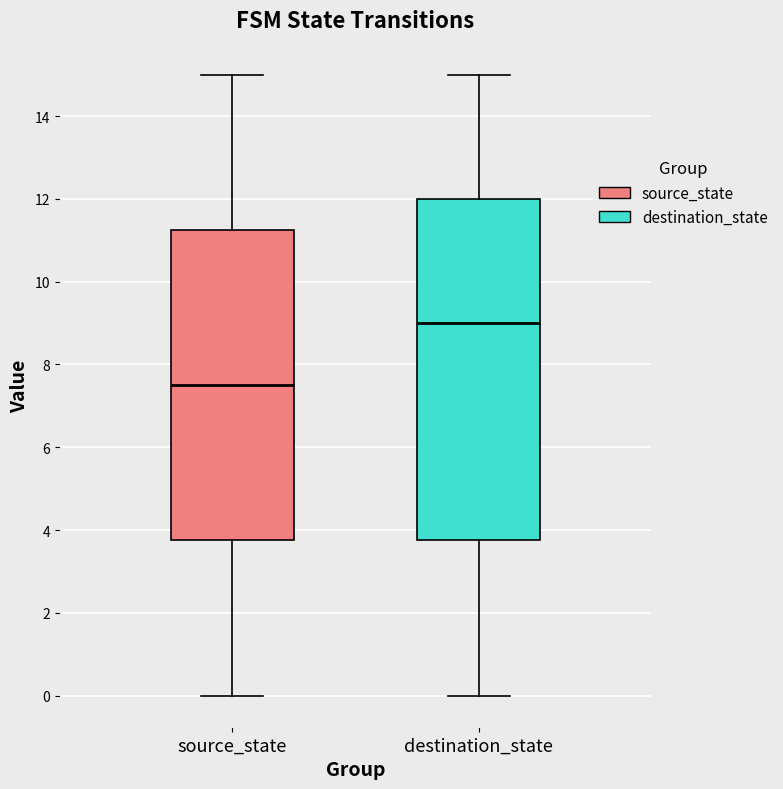

Reading left to right, transcribe this box plot: for each box, give where its median line is, the range the box spans, and where its two whiskers end, as read against the y-axis. The values are not printed on the chart, so give them approximately, as read against the axis.

source_state: median 7.6, box 3.8 to 11.2, whiskers 0.0 to 15.0
destination_state: median 9.0, box 3.8 to 12.0, whiskers 0.0 to 15.0